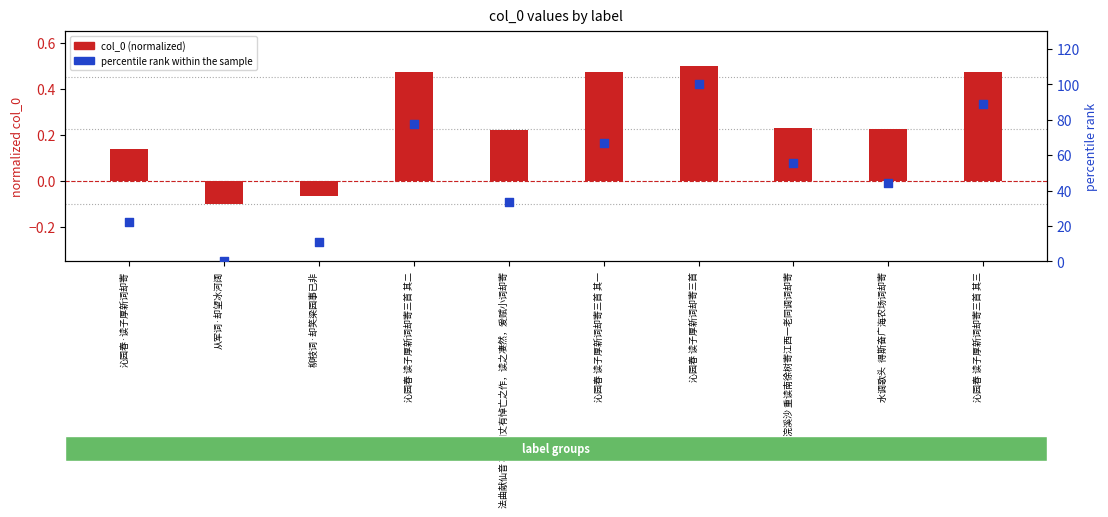

What are all the series names shown in the legend?

col_0 (normalized), percentile rank within the sample